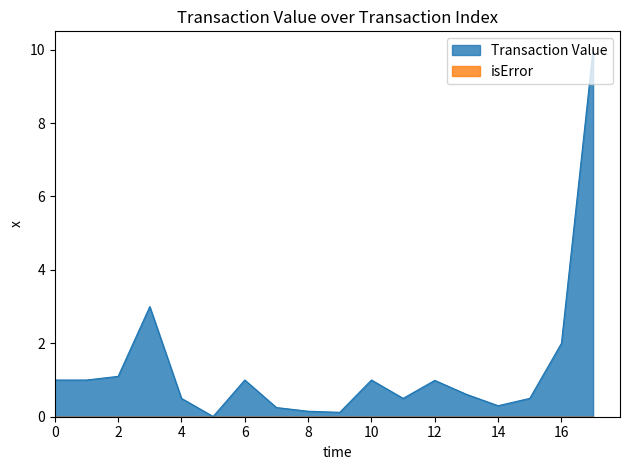

What is the value of the 10th point from the left?

0.1